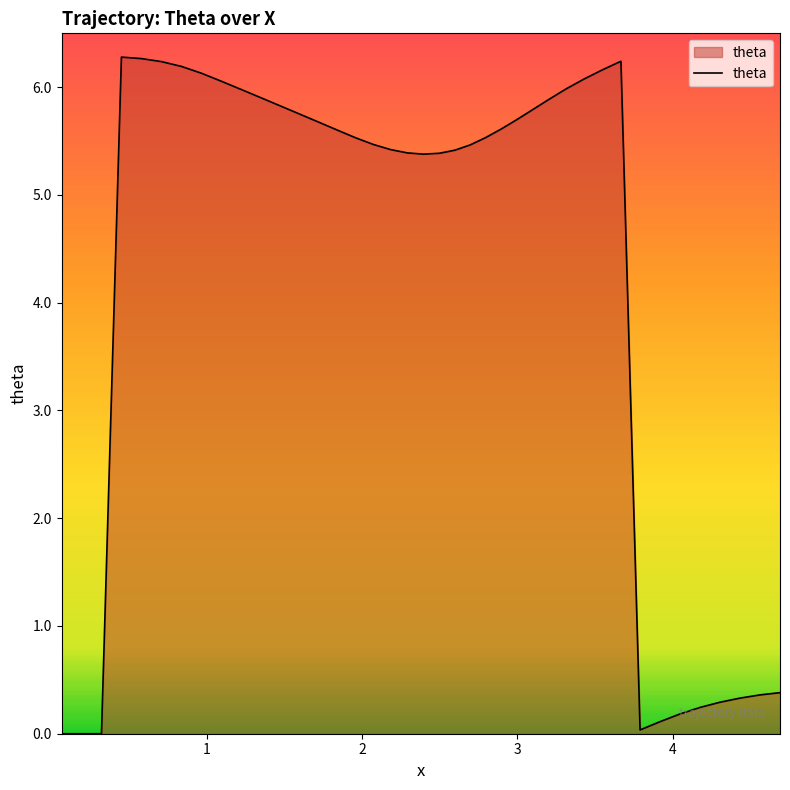

What is the greatest value displayed?

6.3